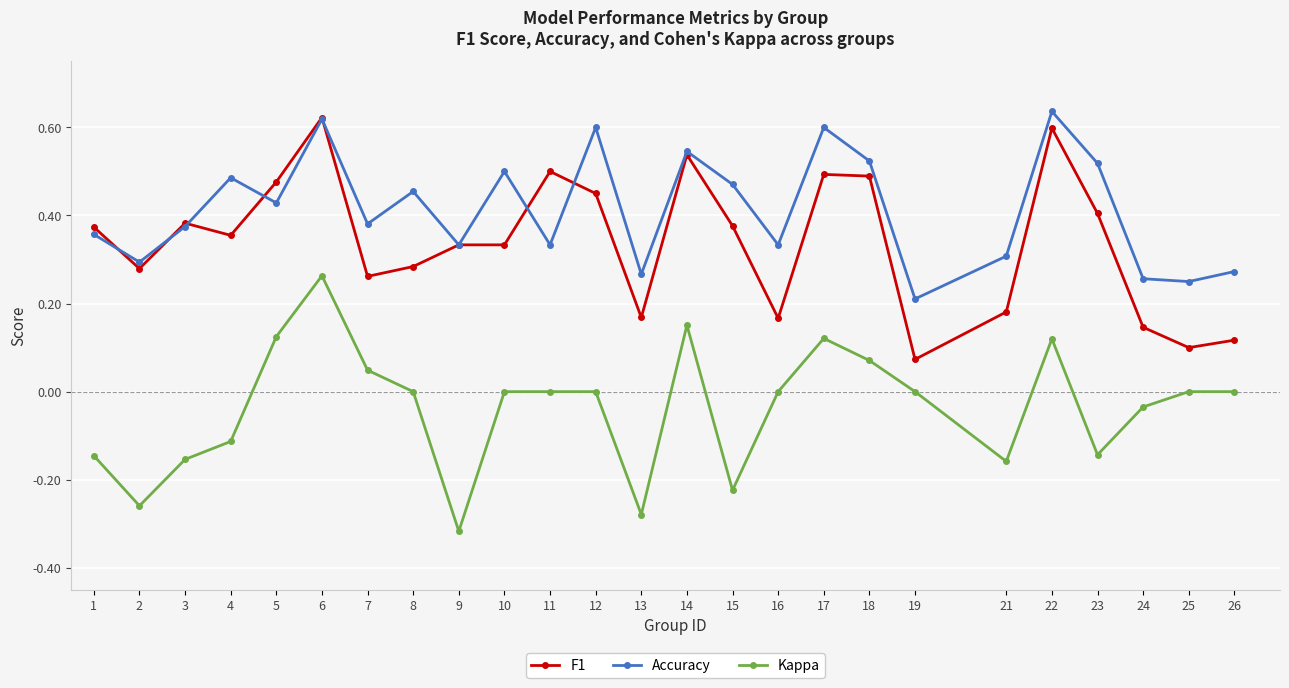

True or false: Kappa has a value of -0.2 at 23.

False